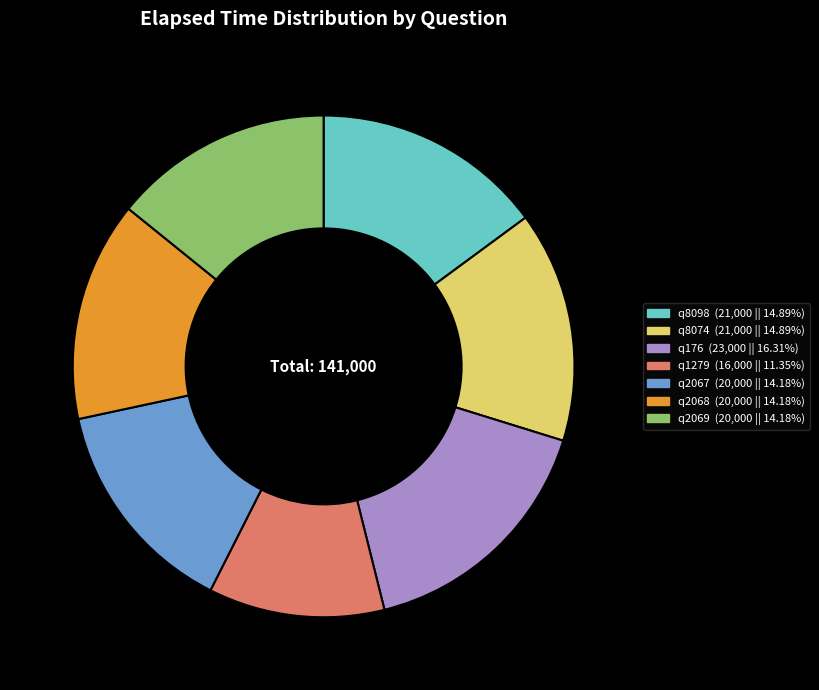

Do q2068 and q176 together represent more than half of the pie?

No